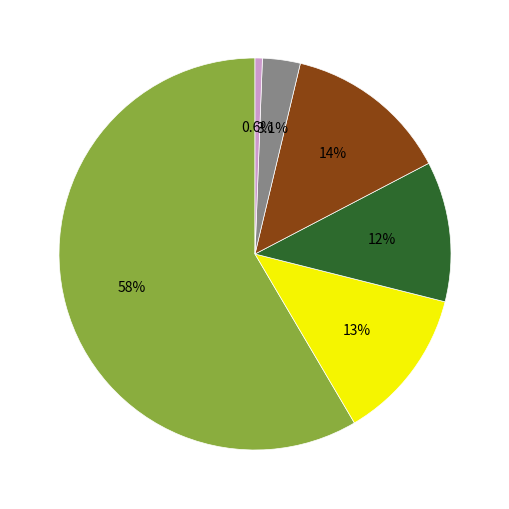

Does any single category account for the majority?

Yes